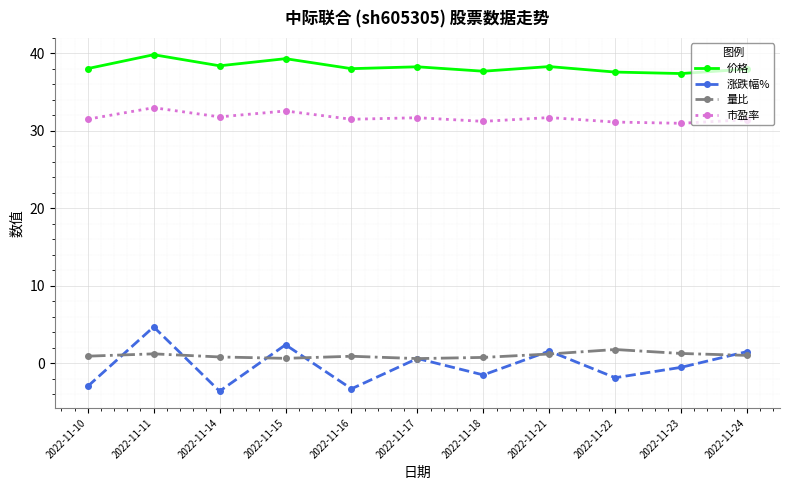

How many values in 涨跌幅% are above zero?

5